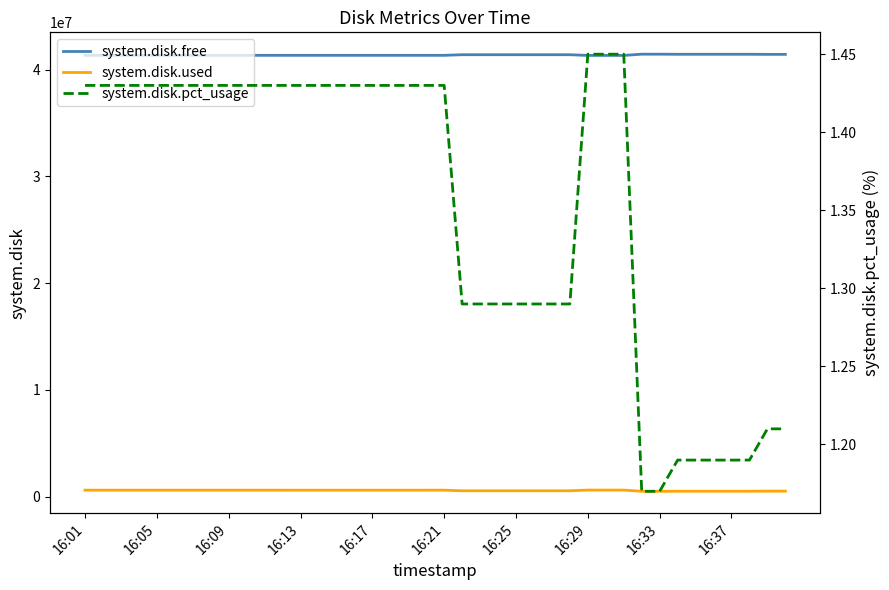

What is the value of the system.disk.used point at the 22nd from the left?

541736.0